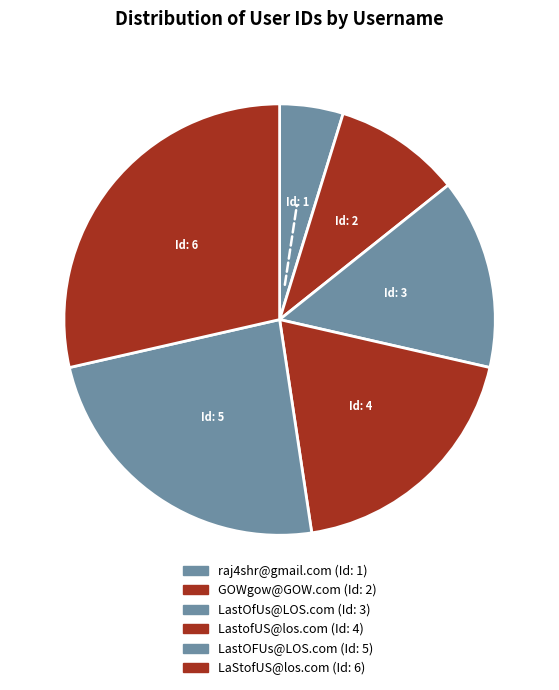

How many segments does this pie chart have?

6